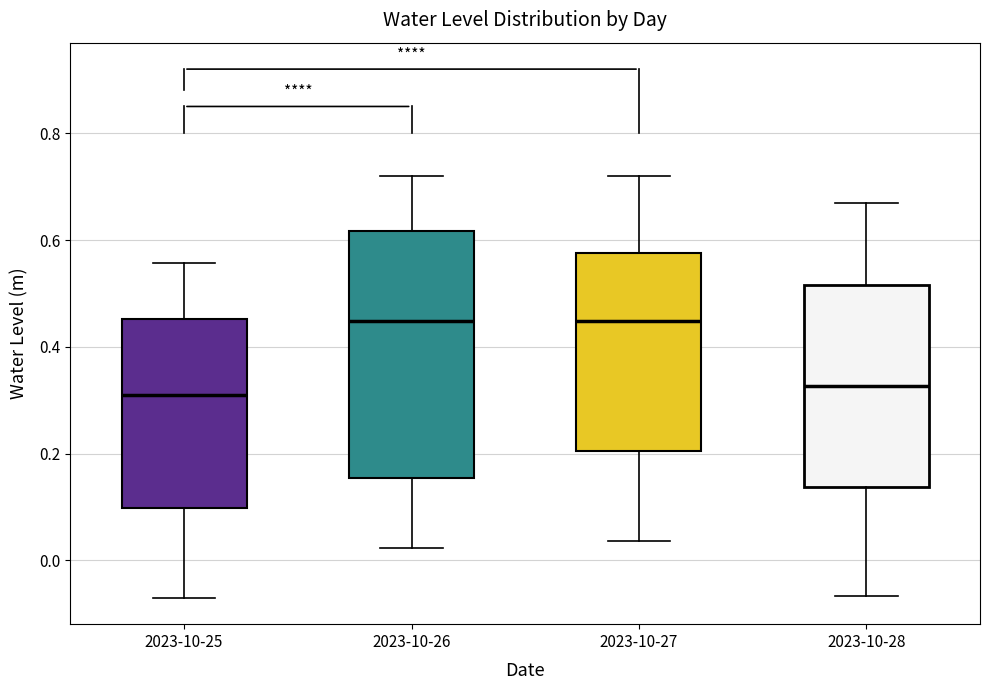

Which box is the tallest, from its lower edge to its upper edge?

2023-10-26